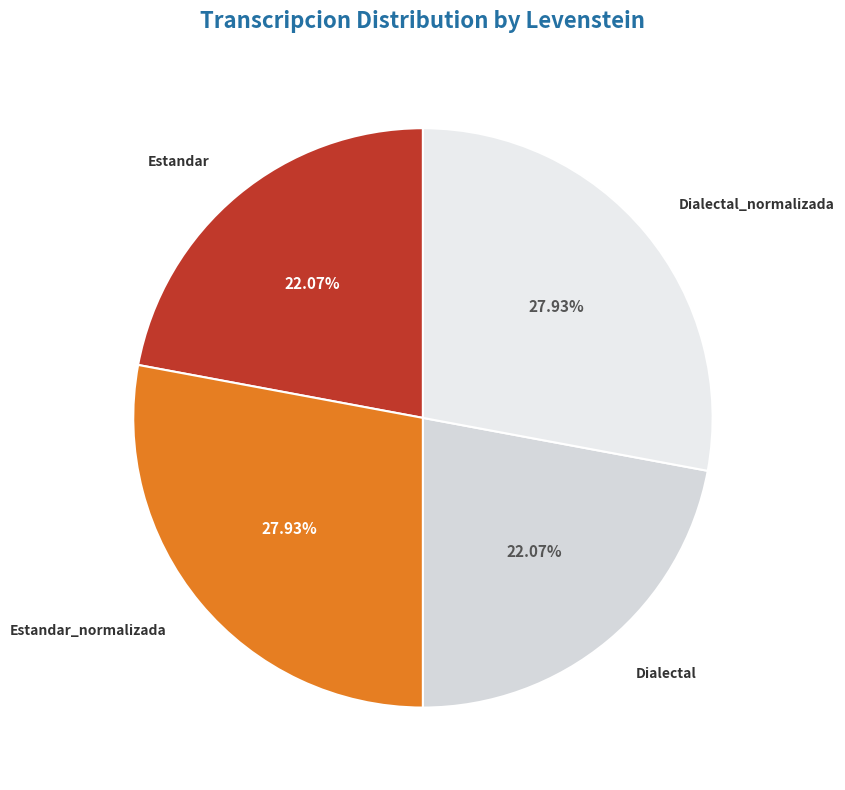

Does any single category account for the majority?

No